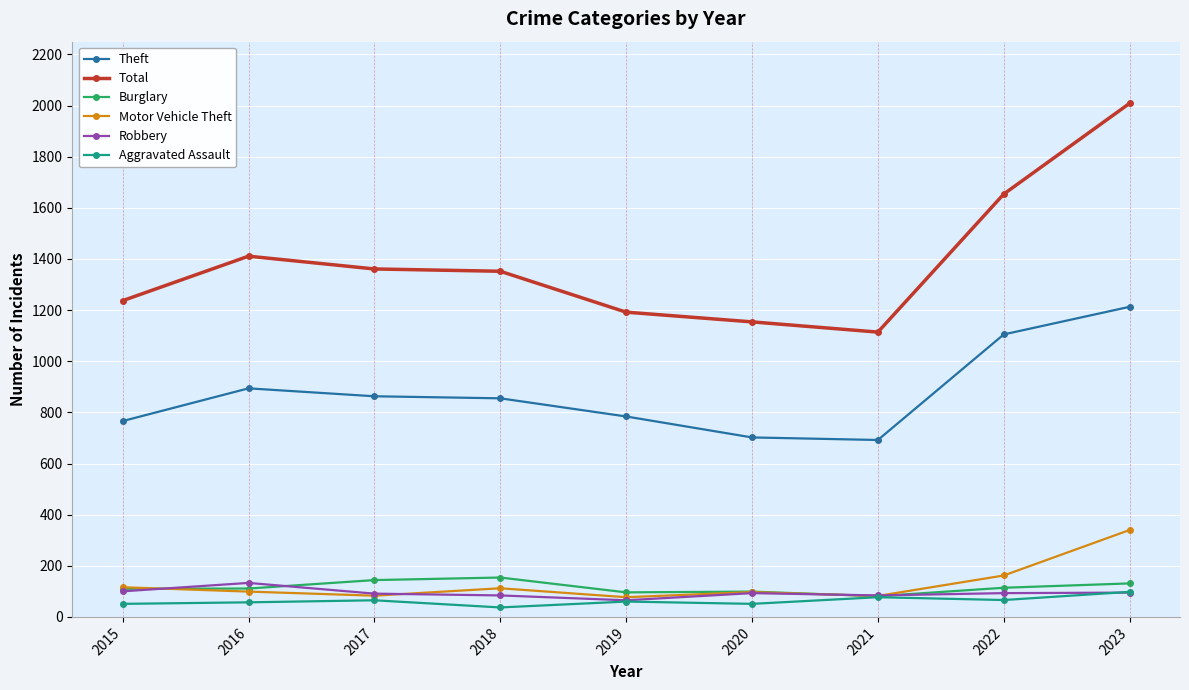

What is the average value of the Total series?

1387